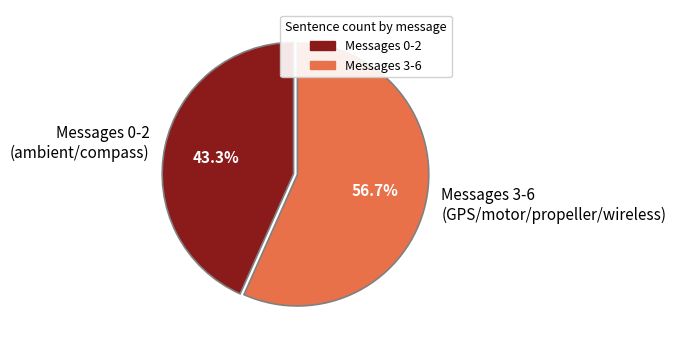

How many slices are in this pie chart?

2